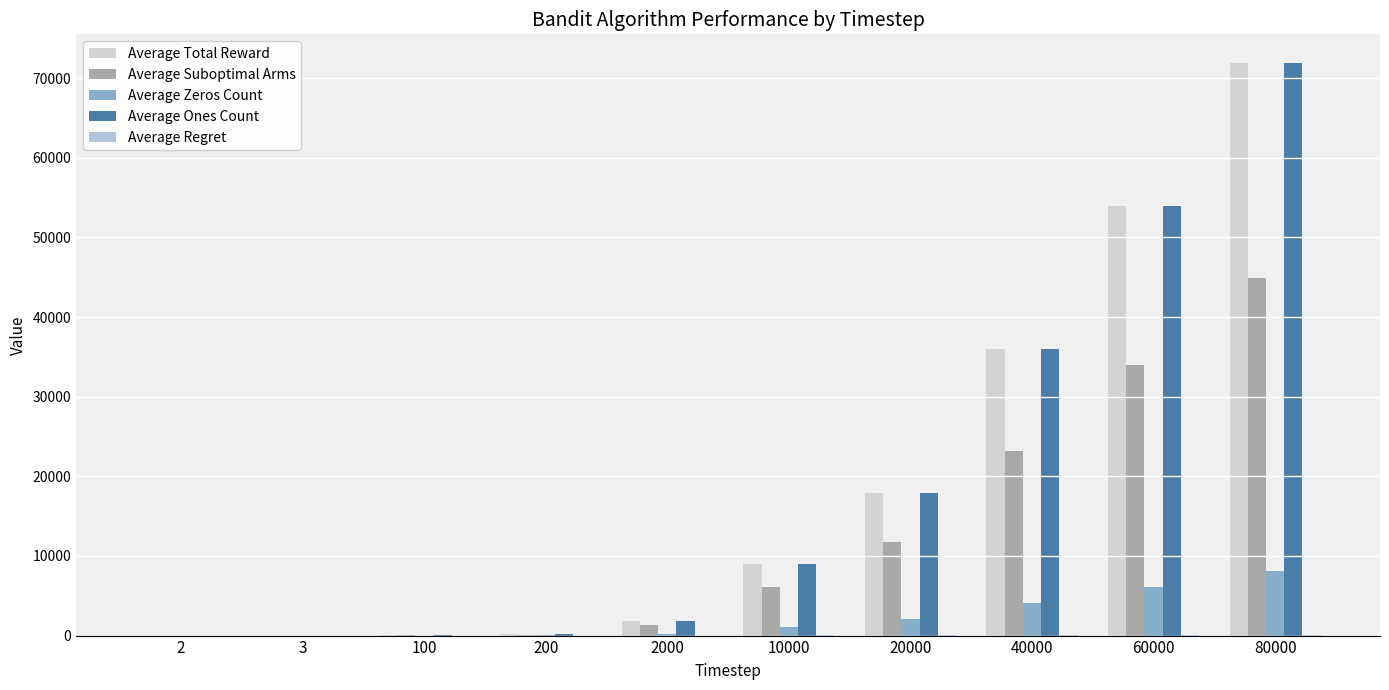

What is the sum of the Average Total Reward values at 100 and 60000?

54000.6